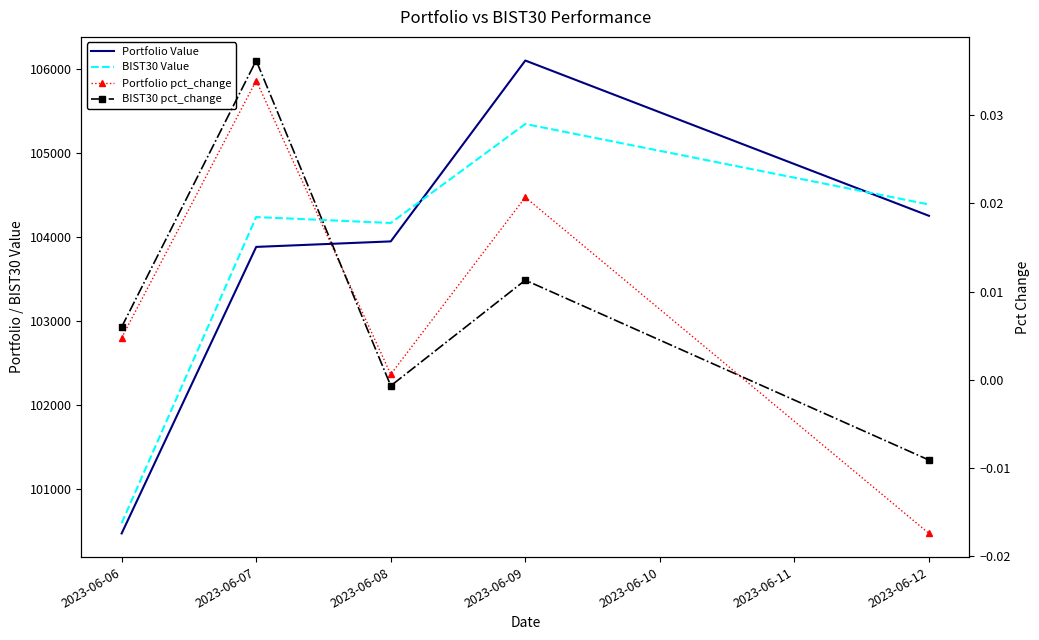

True or false: Portfolio pct_change and Portfolio Value intersect in this chart.

False